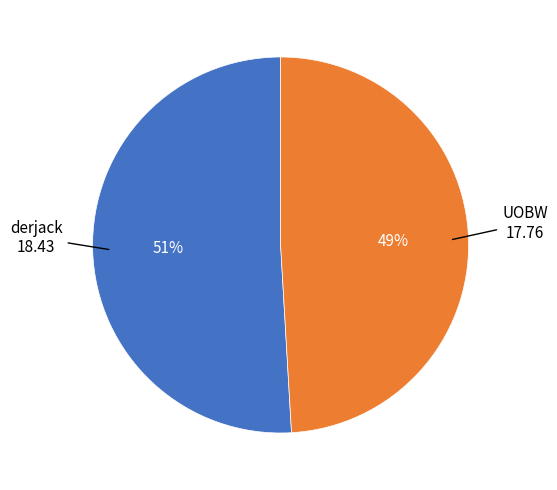

Is there a majority slice in this chart?

Yes